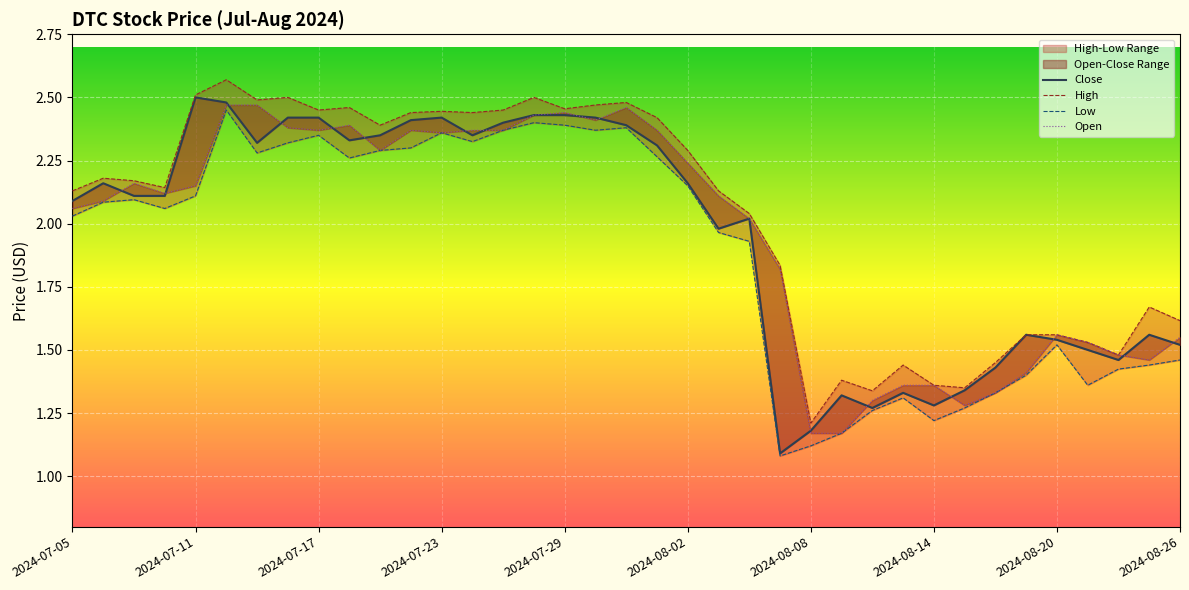

Which series has the largest range (max minus min)?

Close